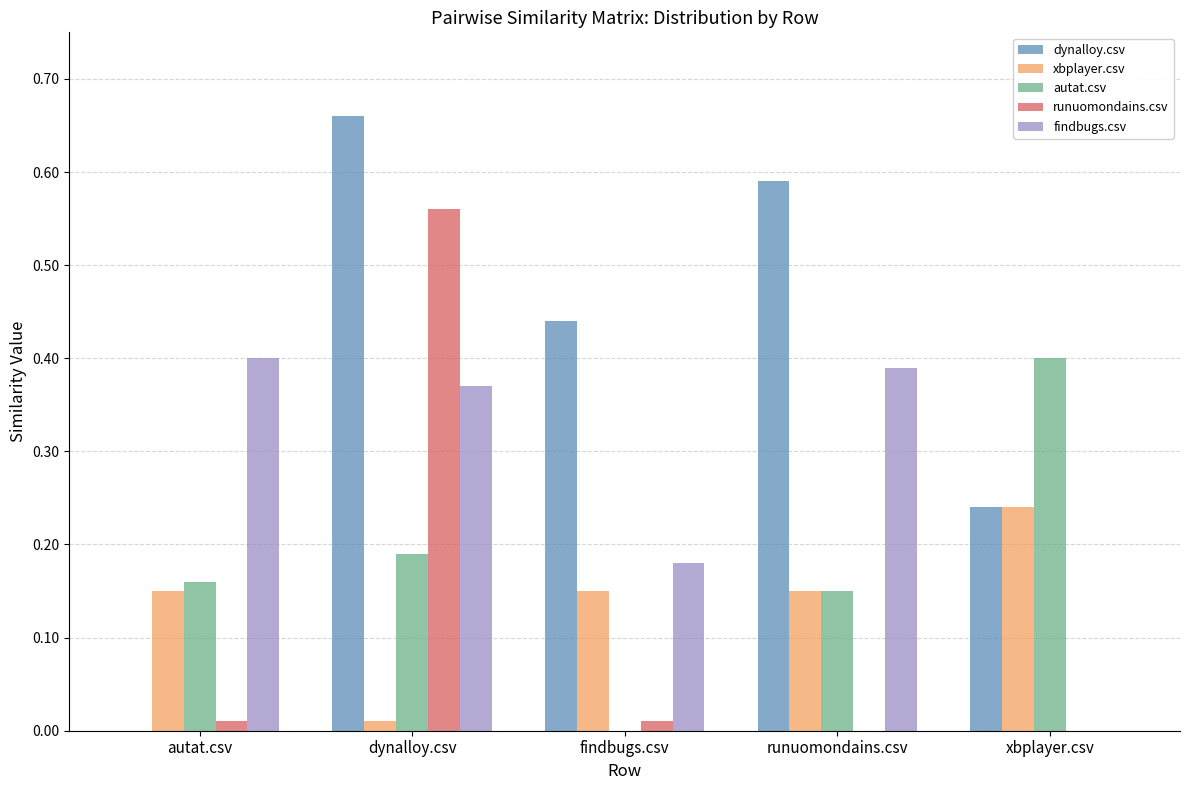

Which series has the largest total across all categories?

dynalloy.csv